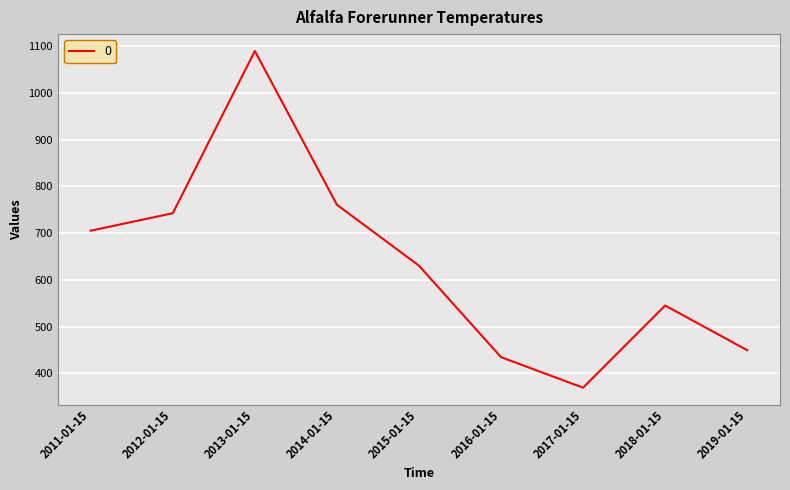

At which category does the chart reach its peak across all series?

2013-01-15